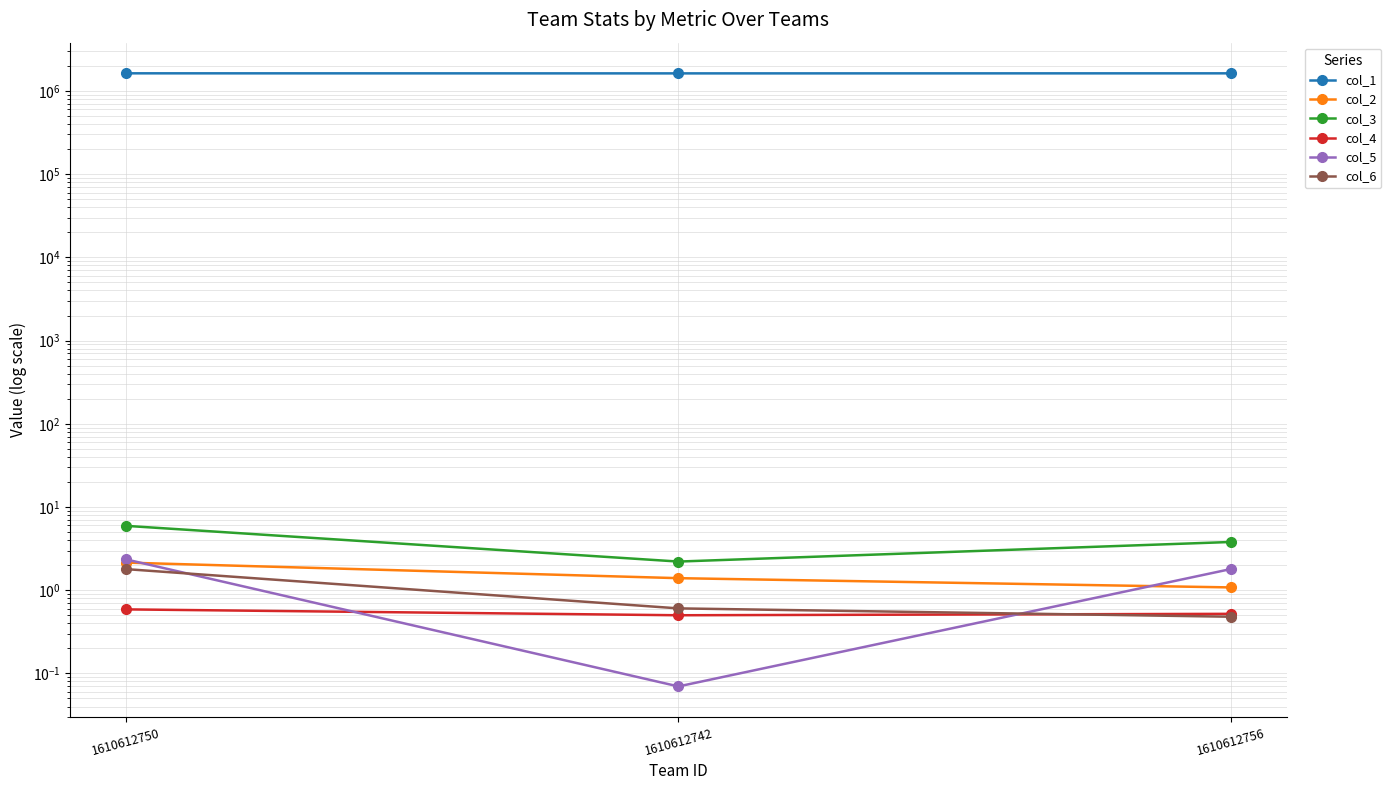

Which category has the highest value in the col_2 series?

1610612750